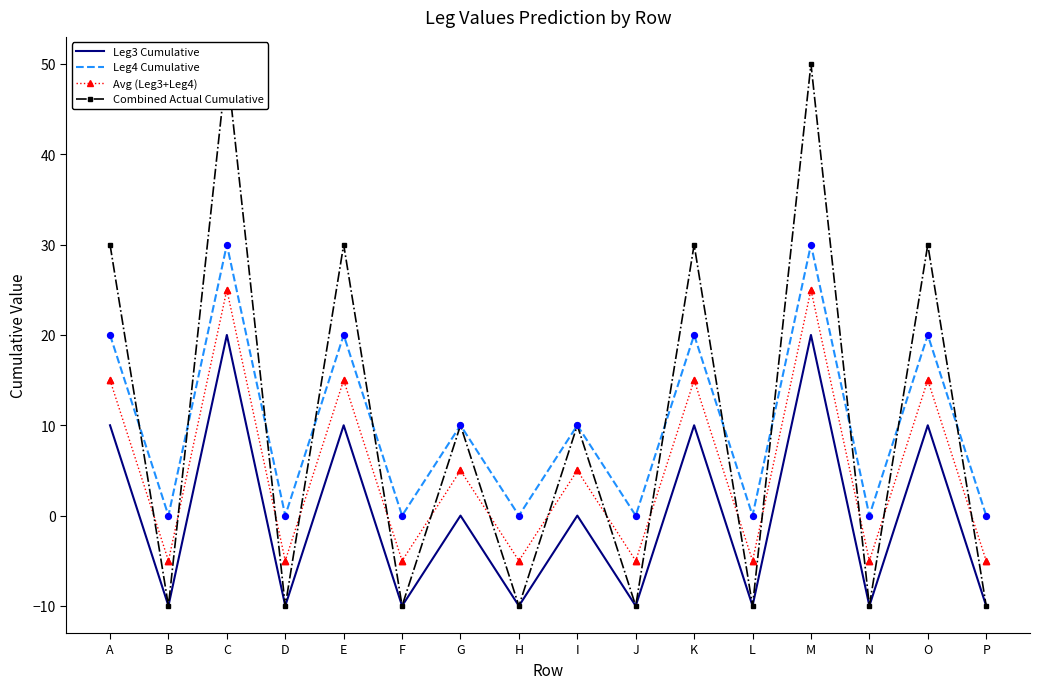

Which series reaches the minimum Y coordinate?

Leg3 Cumulative